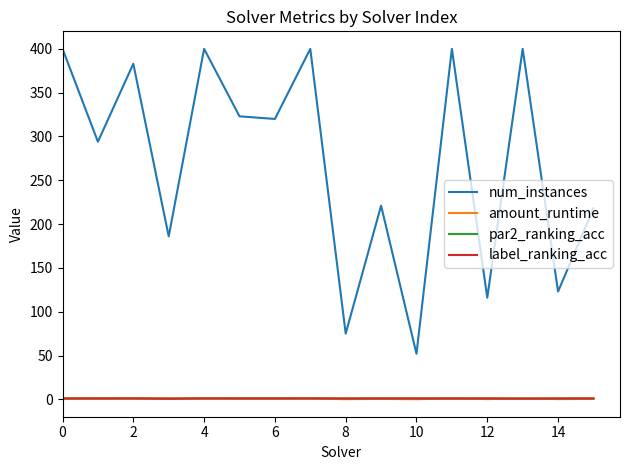

What is the greatest value displayed?

400.0